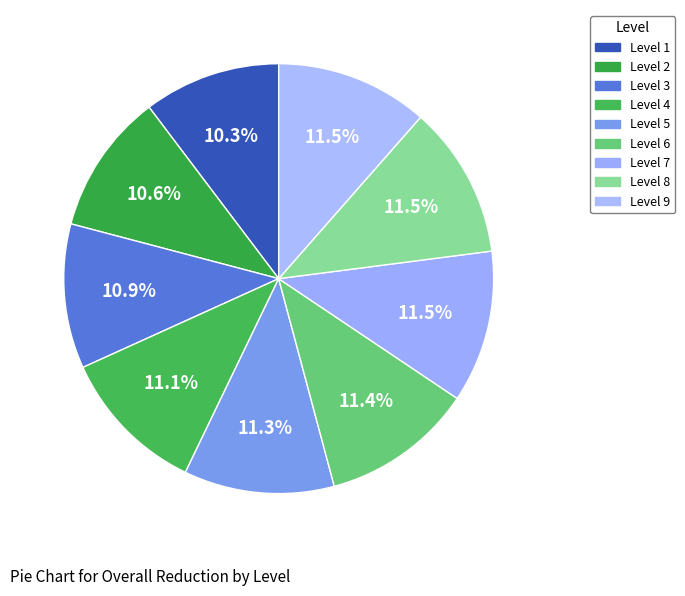

Count the number of slices in the pie.

9